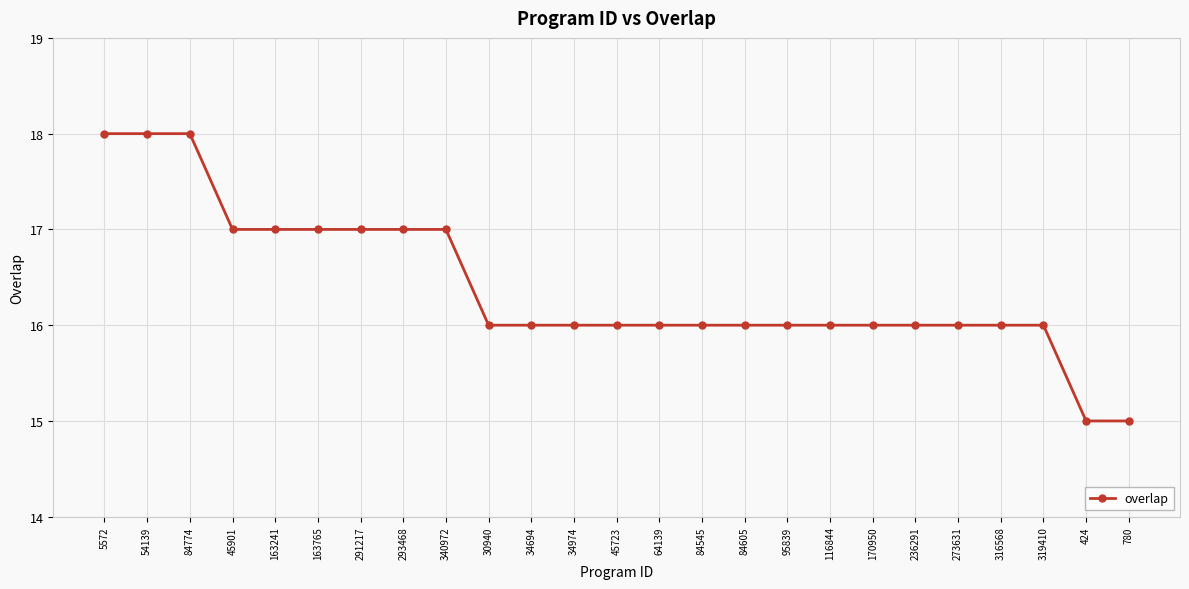

Approximately how many times larger is the value at 163241 compared to 293468?

1.0